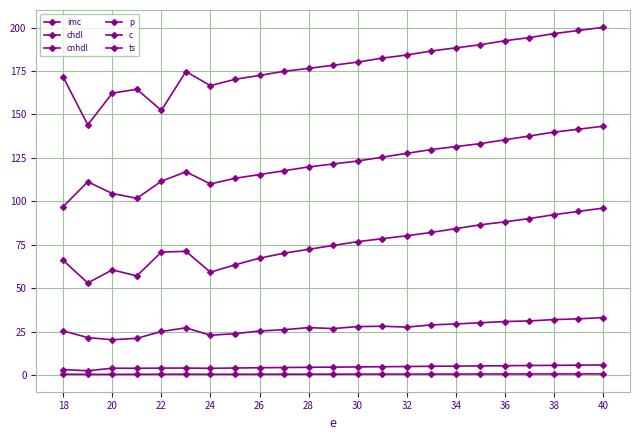

What is the difference between the maximum and minimum values in the ts series?

46.2